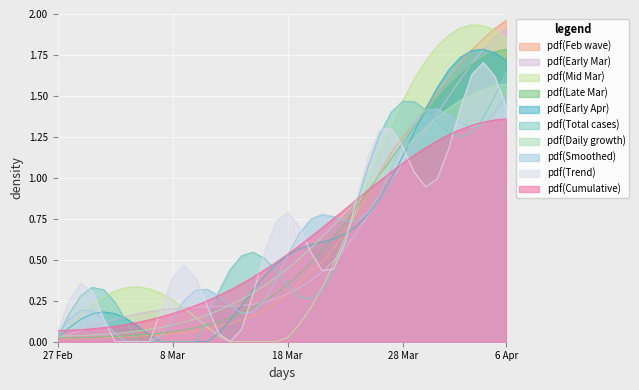

What are all the series names shown in the legend?

pdf(Feb wave), pdf(Early Mar), pdf(Mid Mar), pdf(Late Mar), pdf(Early Apr), pdf(Total cases), pdf(Daily growth), pdf(Smoothed), pdf(Trend), pdf(Cumulative)